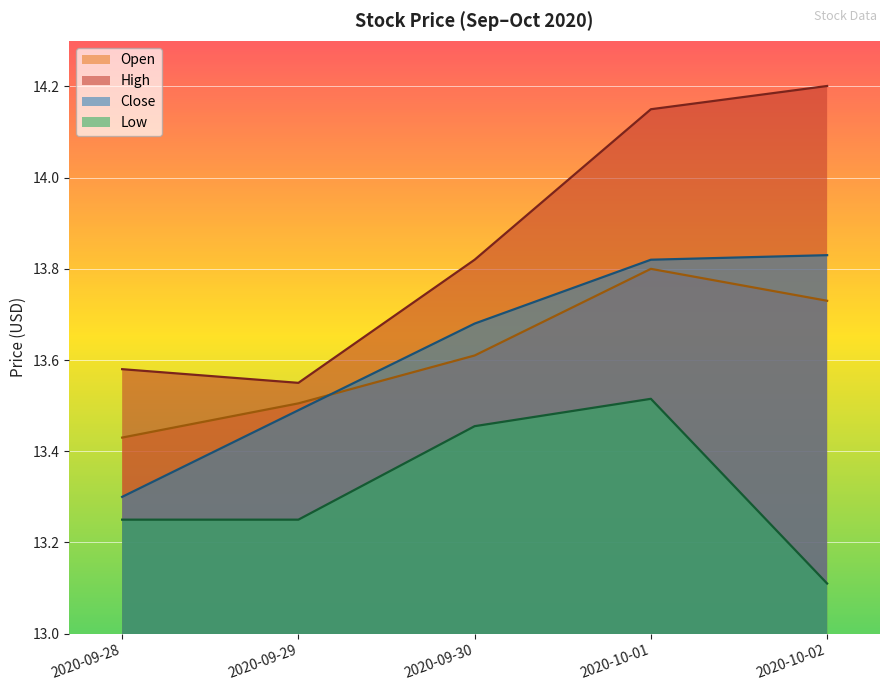

Read the Open value at 2020-10-01.

13.8